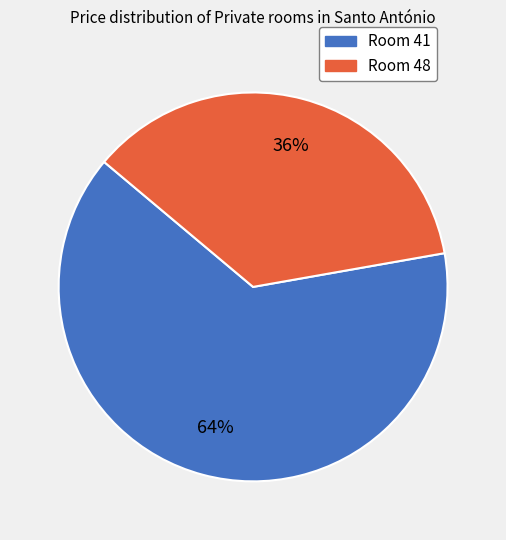

To the nearest percent, what is the average slice percentage?

50%